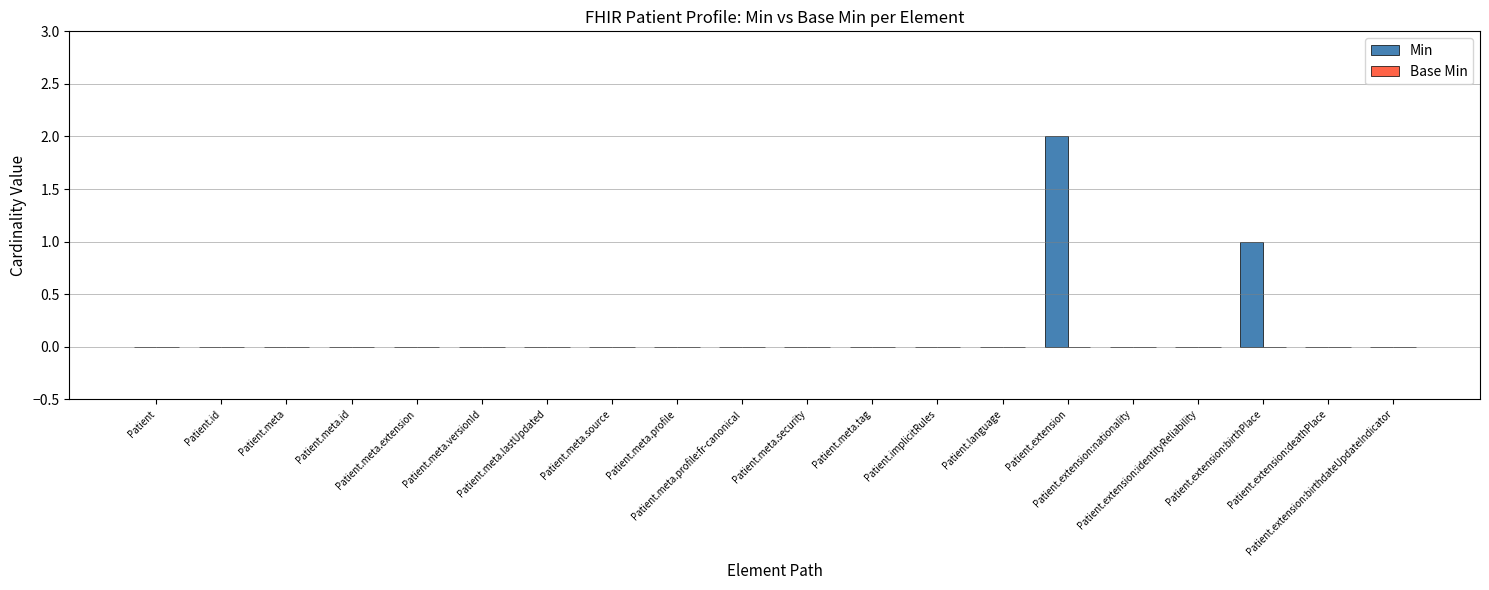

What is the sum of all values?

3